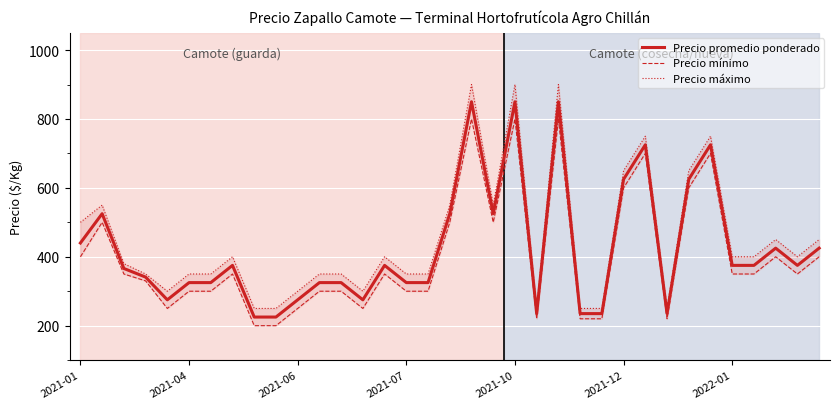

Reading right to left, transcribe all the data shown in this chart.

Precio promedio ponderado: 425	375	425	375	375	725	625	235	725	625	235	235	850	235	850	525	850	525	325	325	375	275	325	325	275	225	225	375	325	325	275	341	366	525	440
Precio mínimo: 400	350	400	350	350	700	600	220	700	600	220	220	800	220	800	500	800	500	300	300	350	250	300	300	250	200	200	350	300	300	250	330	350	500	400
Precio máximo: 450	400	450	400	400	750	650	250	750	650	250	250	900	250	900	550	900	550	350	350	400	300	350	350	300	250	250	400	350	350	300	350	380	550	500